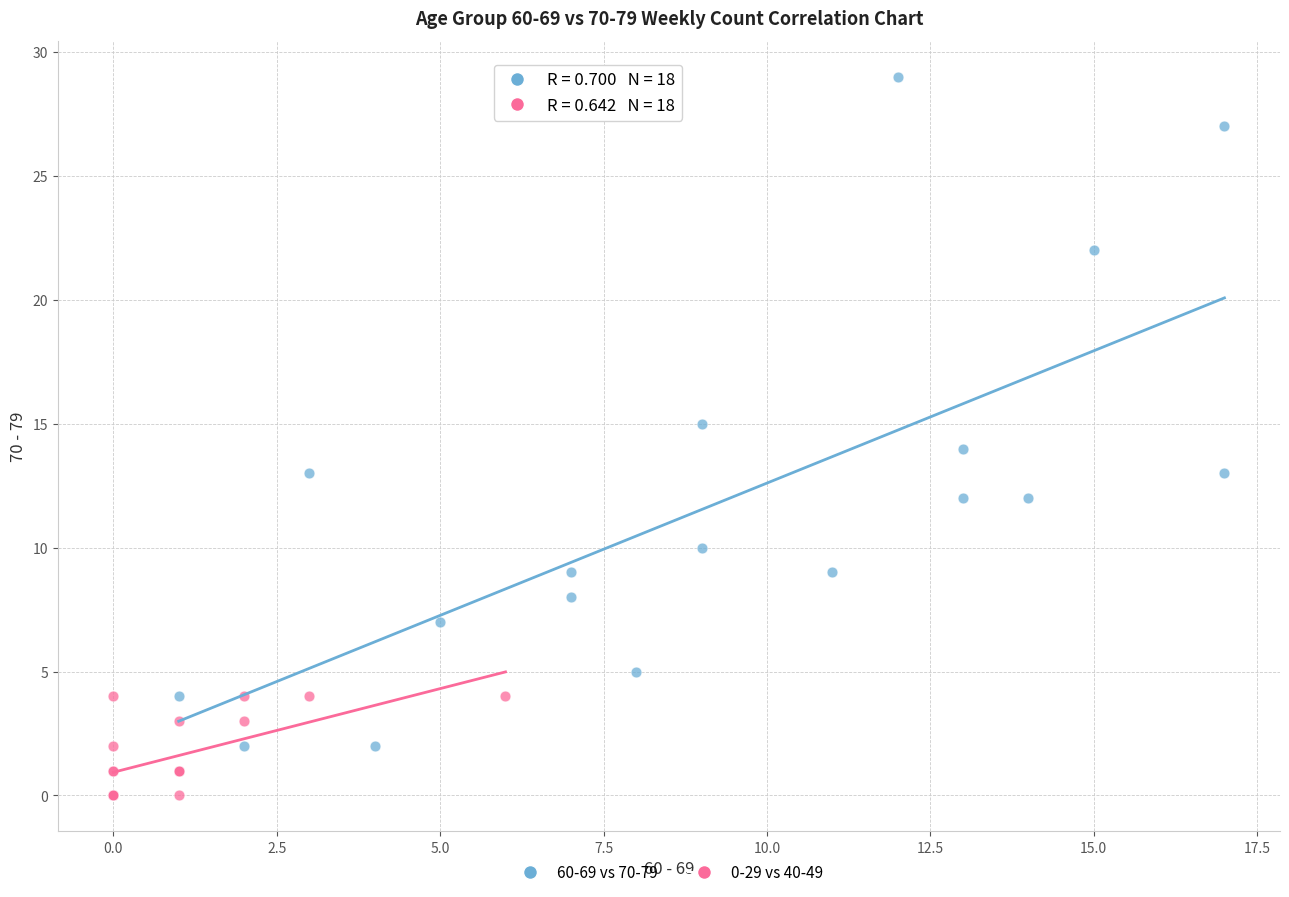

Which series contains the lowest Y value?

0-29 vs 40-49